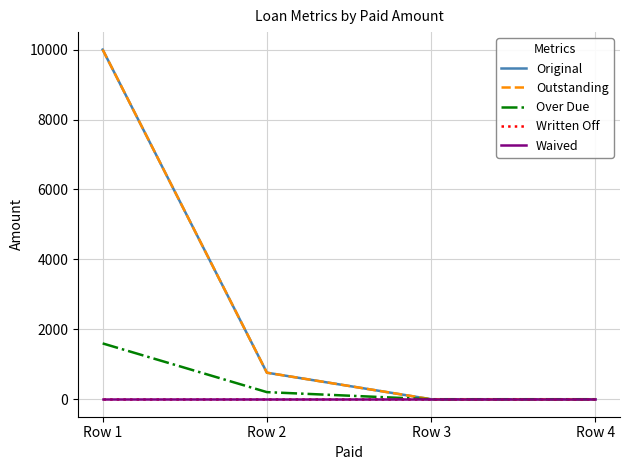

Is this an area chart (filled region under the line)?

No